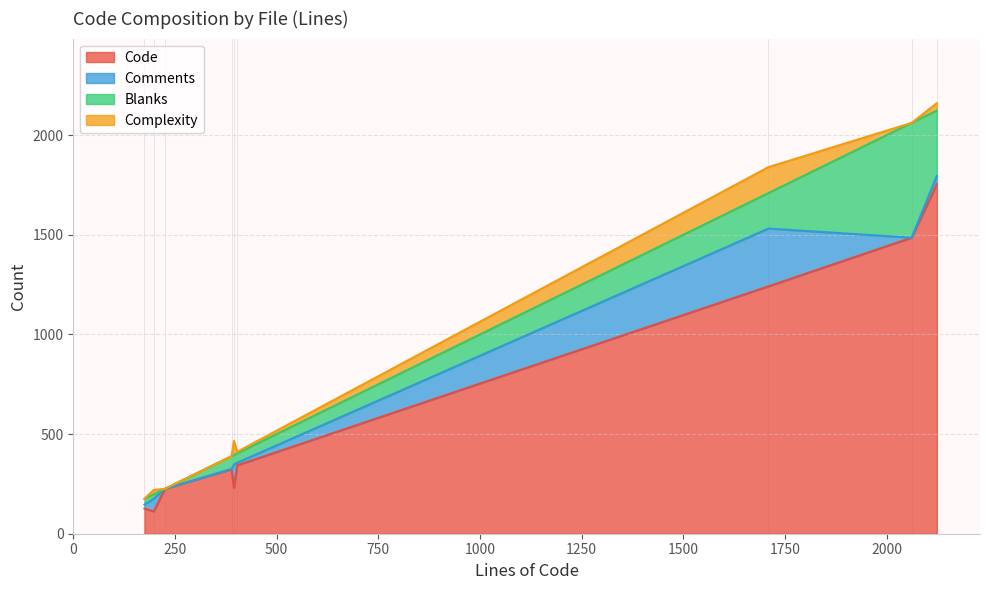

Reading left to right, list all the values displayed in this chart.

Code: security.test.js=343	parse.test.js=1753	parse.js=1241	package.json=225	object.test.js=323	object.js=230	customs.test.js=126	ObjectNode.js=112	HISTORY.md=1485
Comments: security.test.js=13	parse.test.js=42	parse.js=290	package.json=0	object.test.js=2	object.js=117	customs.test.js=20	ObjectNode.js=64	HISTORY.md=0
Blanks: security.test.js=47	parse.test.js=328	parse.js=178	package.json=0	object.test.js=64	object.js=48	customs.test.js=29	ObjectNode.js=22	HISTORY.md=576
Complexity: security.test.js=8	parse.test.js=37	parse.js=130	package.json=0	object.test.js=0	object.js=71	customs.test.js=1	ObjectNode.js=22	HISTORY.md=0